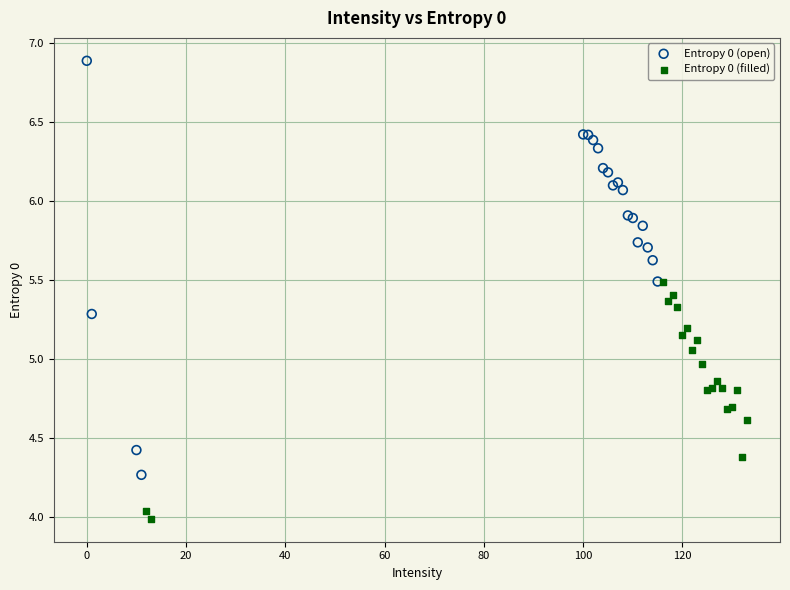

Which series reaches the maximum Y coordinate?

Entropy 0 (open)